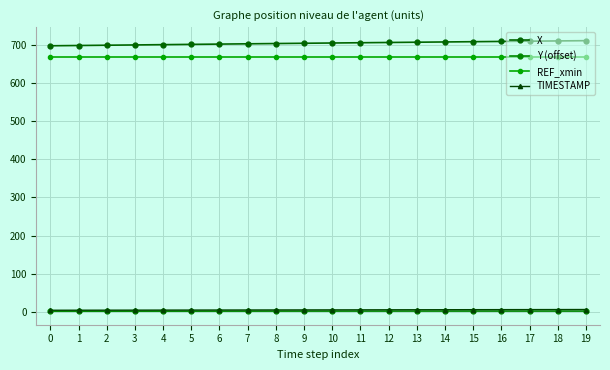

At which category is the sum across all series the highest?

19